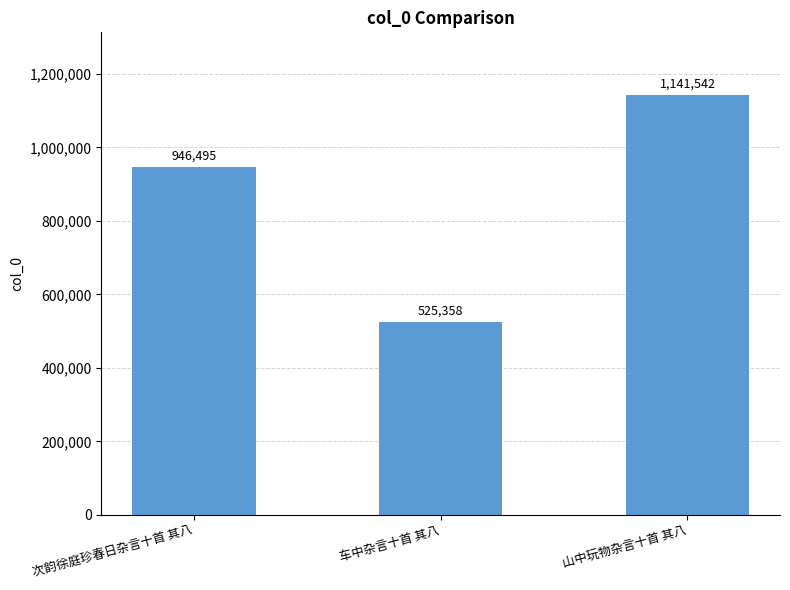

How many bars are there in total?

3